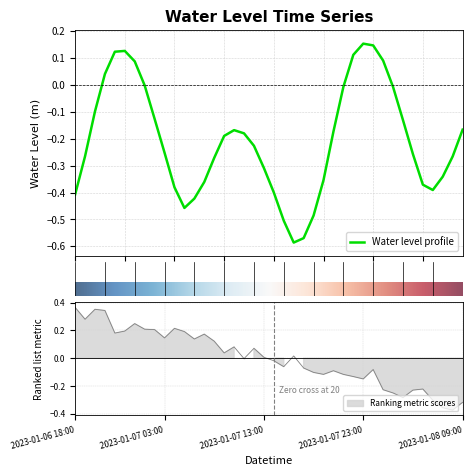

What is the minimum value shown in the chart?

-0.6